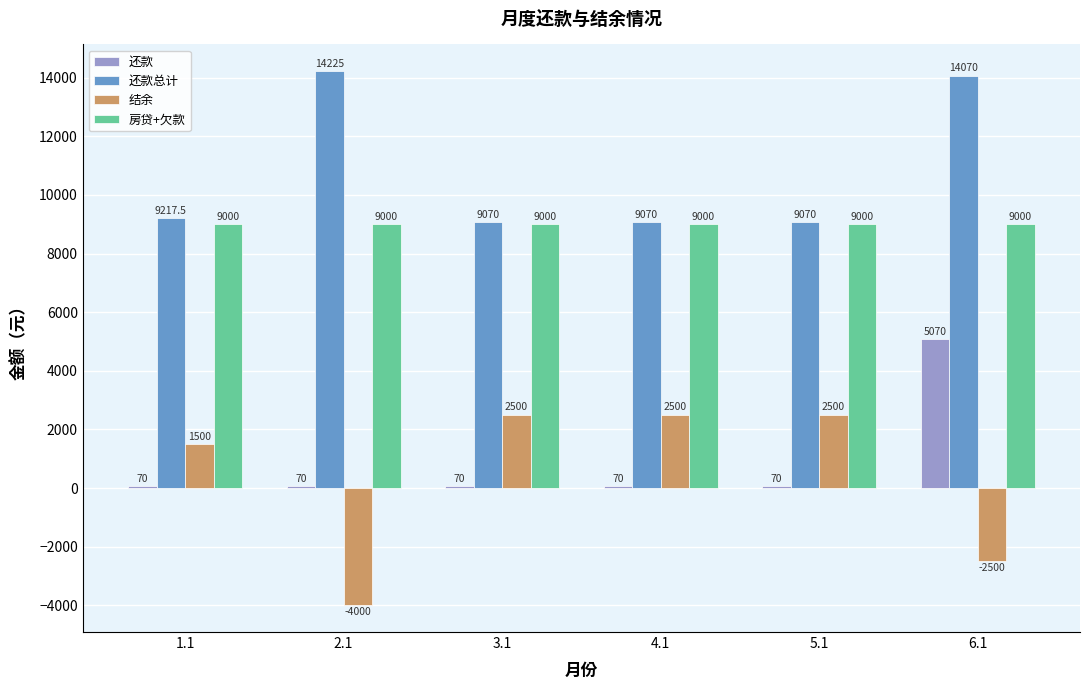

What is the lowest value of the 还款总计 series?

9070.0